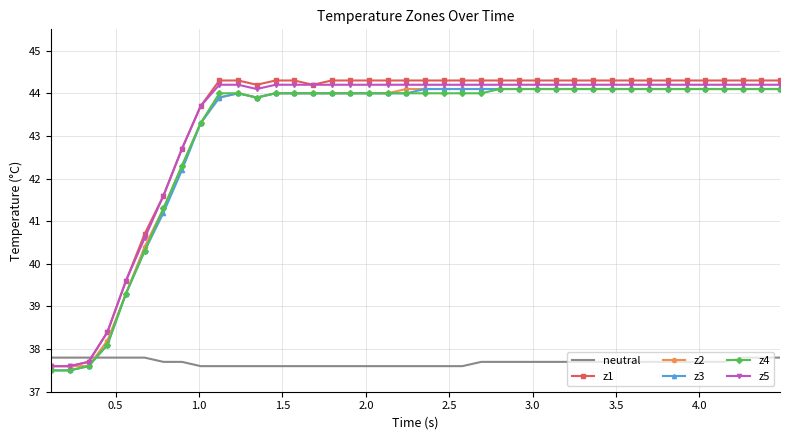

Reading left to right, extract all data points from this chart.

neutral: 37.8	37.8	37.8	37.8	37.8	37.8	37.7	37.7	37.6	37.6	37.6	37.6	37.6	37.6	37.6	37.6	37.6	37.6	37.6	37.6	37.6	37.6	37.6	37.7	37.7	37.7	37.7	37.7	37.7	37.7	37.7	37.7	37.7	37.7	37.7	37.7	37.7	37.8	37.8	37.8
z1: 37.6	37.6	37.7	38.4	39.6	40.7	41.6	42.7	43.7	44.3	44.3	44.2	44.3	44.3	44.2	44.3	44.3	44.3	44.3	44.3	44.3	44.3	44.3	44.3	44.3	44.3	44.3	44.3	44.3	44.3	44.3	44.3	44.3	44.3	44.3	44.3	44.3	44.3	44.3	44.3
z2: 37.6	37.6	37.6	38.2	39.3	40.4	41.3	42.3	43.3	43.9	44.0	43.9	44.0	44.0	44.0	44.0	44.0	44.0	44.0	44.1	44.1	44.1	44.1	44.1	44.1	44.1	44.1	44.1	44.1	44.1	44.1	44.1	44.1	44.1	44.1	44.1	44.1	44.1	44.1	44.1
z3: 37.5	37.5	37.6	38.1	39.3	40.3	41.2	42.2	43.3	43.9	44.0	43.9	44.0	44.0	44.0	44.0	44.0	44.0	44.0	44.0	44.1	44.1	44.1	44.1	44.1	44.1	44.1	44.1	44.1	44.1	44.1	44.1	44.1	44.1	44.1	44.1	44.1	44.1	44.1	44.1
z4: 37.5	37.5	37.6	38.1	39.3	40.3	41.3	42.3	43.3	44.0	44.0	43.9	44.0	44.0	44.0	44.0	44.0	44.0	44.0	44.0	44.0	44.0	44.0	44.0	44.1	44.1	44.1	44.1	44.1	44.1	44.1	44.1	44.1	44.1	44.1	44.1	44.1	44.1	44.1	44.1
z5: 37.6	37.6	37.7	38.4	39.6	40.6	41.6	42.7	43.7	44.2	44.2	44.1	44.2	44.2	44.2	44.2	44.2	44.2	44.2	44.2	44.2	44.2	44.2	44.2	44.2	44.2	44.2	44.2	44.2	44.2	44.2	44.2	44.2	44.2	44.2	44.2	44.2	44.2	44.2	44.2